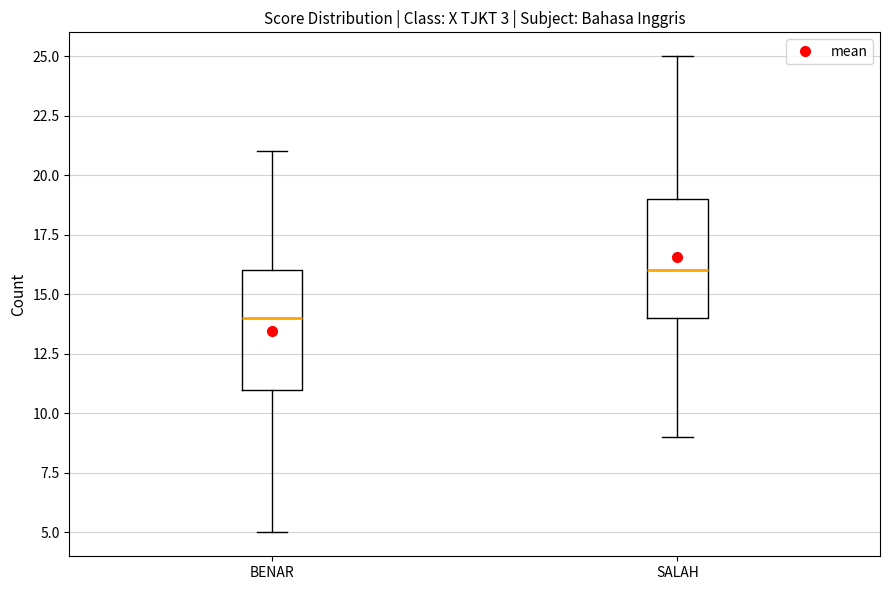

Reading left to right, read every box against the y-axis: the position of its median line, the range the box covers, and the ends of its whiskers. The values are not printed on the chart, so give them approximately, as read against the axis.

BENAR: median 14, box 11 to 16, whiskers 5 to 21
SALAH: median 16, box 14 to 19, whiskers 9 to 25